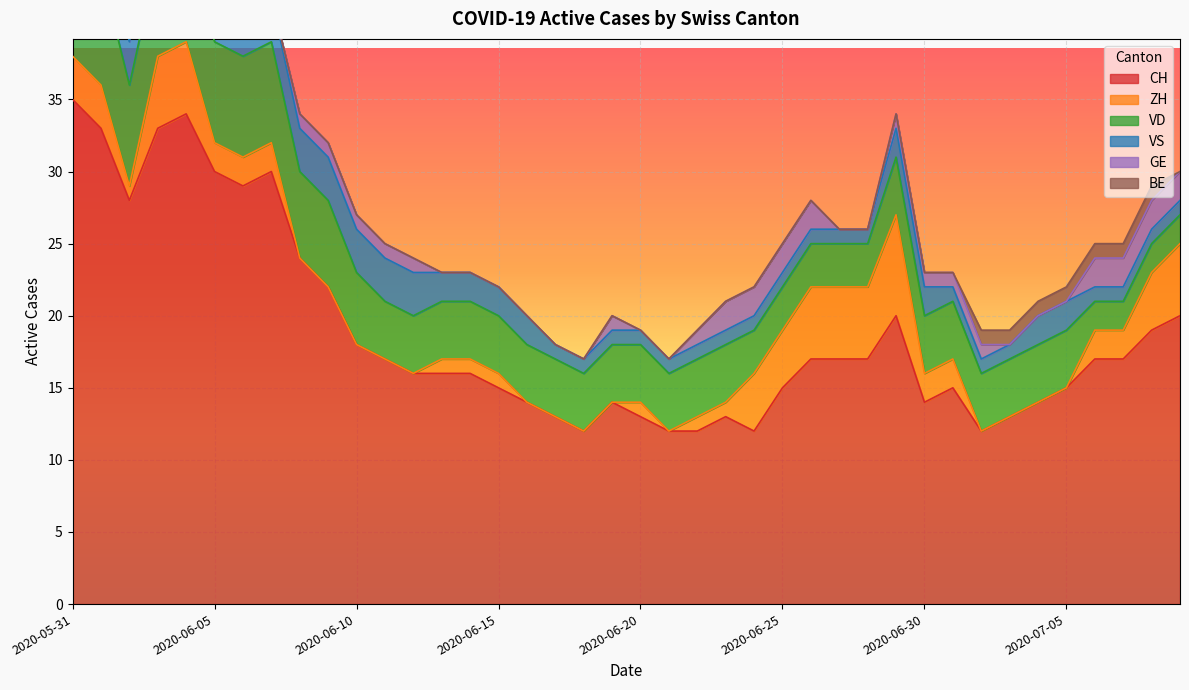

What is the difference between the maximum and minimum values in the GE series?

2